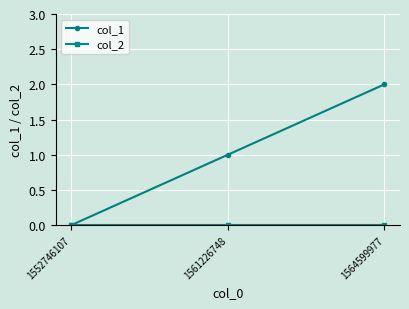

What is the value of the col_1 point at the 3rd from the left?

2